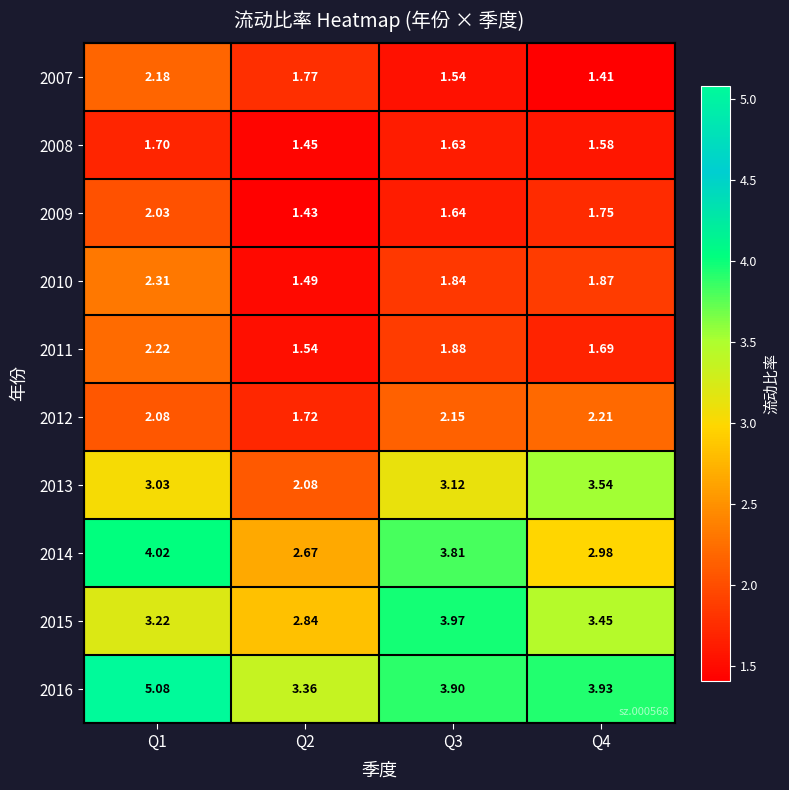

Is the value of 2007 at Q3 greater than the value of 2015 at Q1?

No